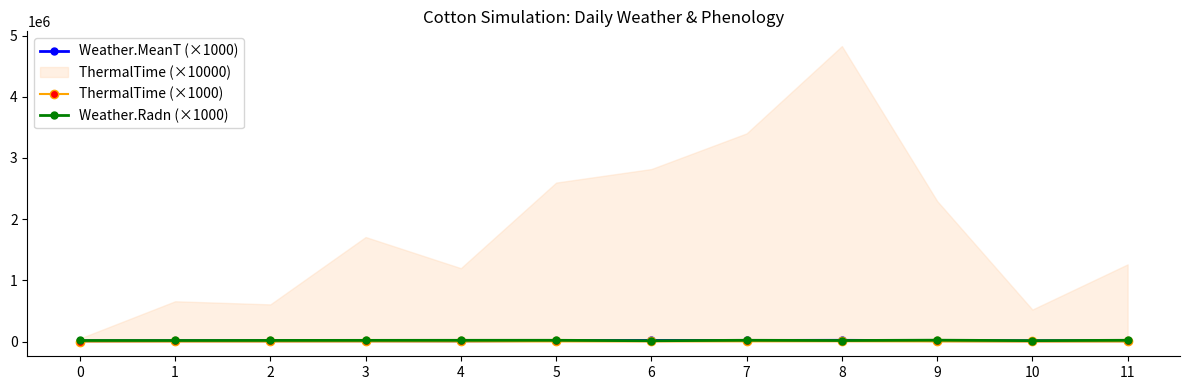

What is the smallest value displayed?

49.5